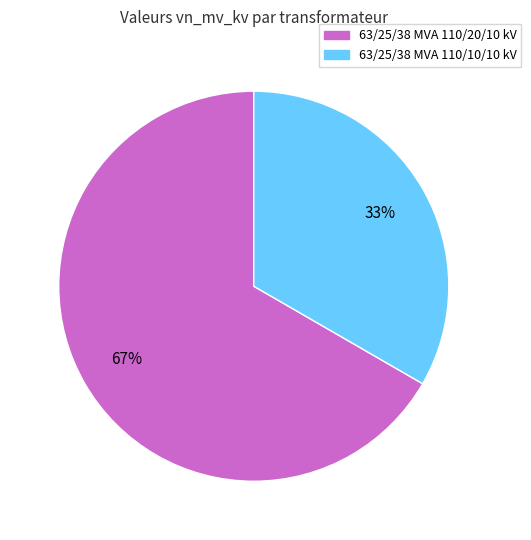

Do 63/25/38 MVA 110/20/10 kV and 63/25/38 MVA 110/10/10 kV together represent more than half of the pie?

Yes